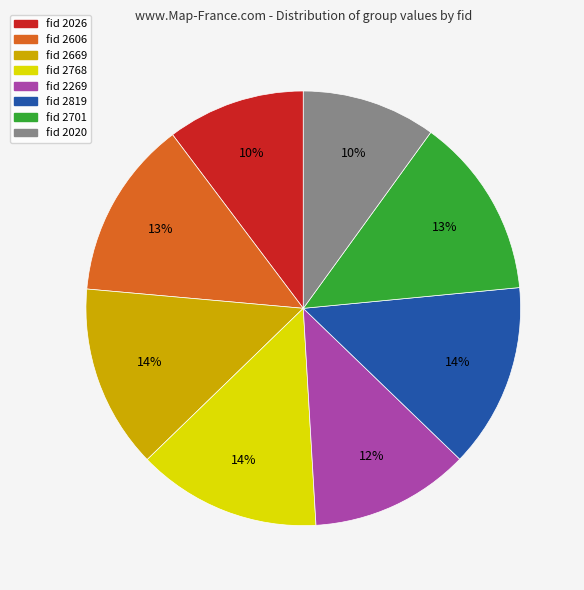

Does any single category account for the majority?

No